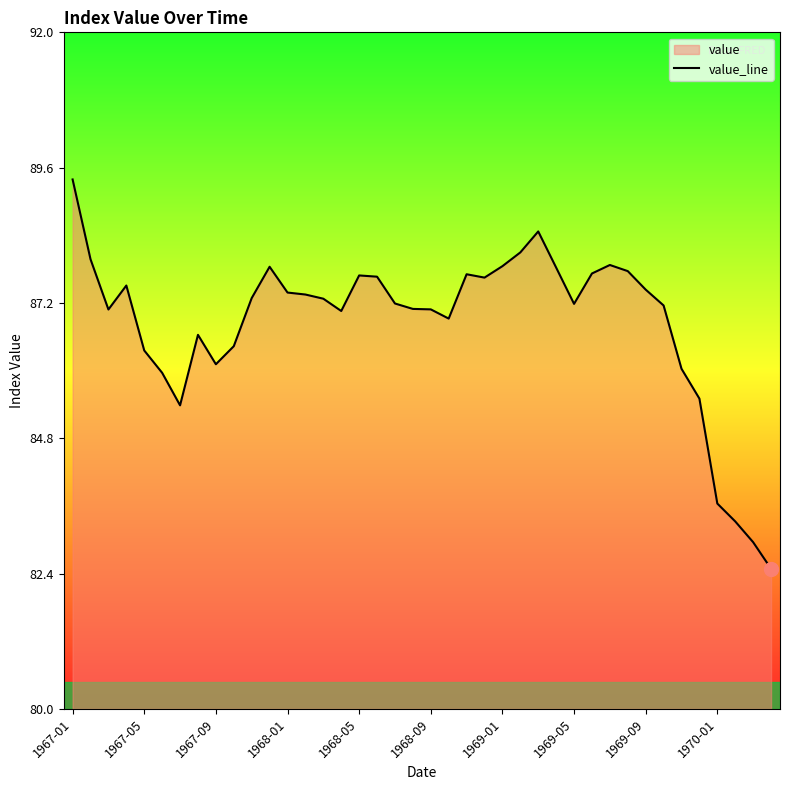

What is the label of the 1st point from the left?

1967-01